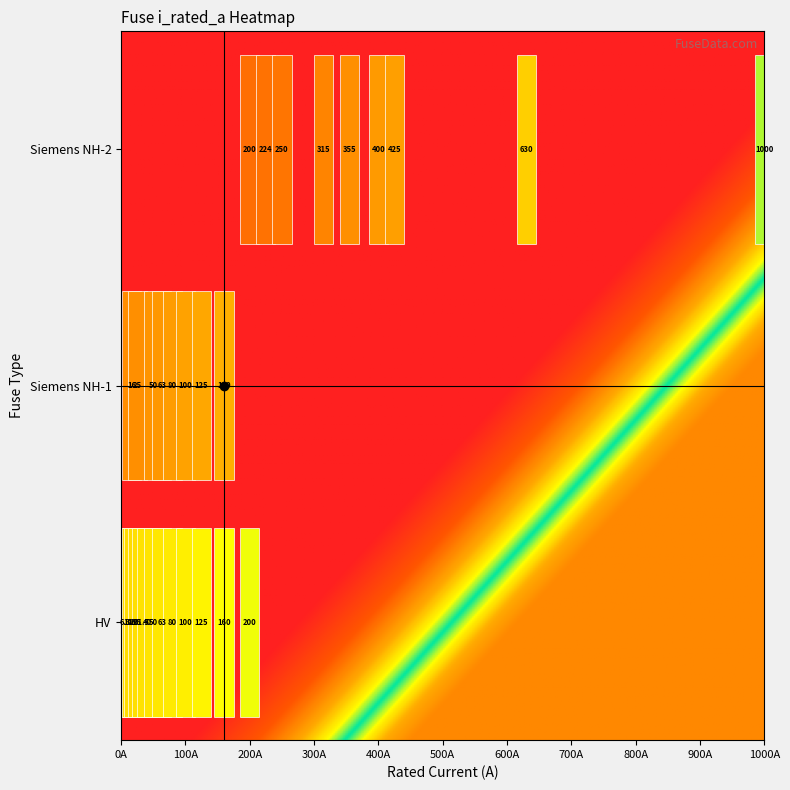

Count the number of categories in the chart.

31